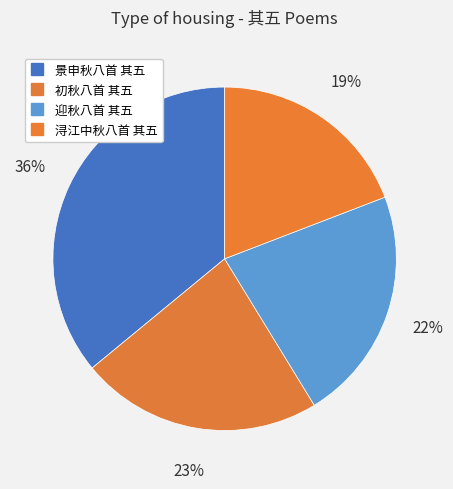

Count the number of slices in the pie.

4